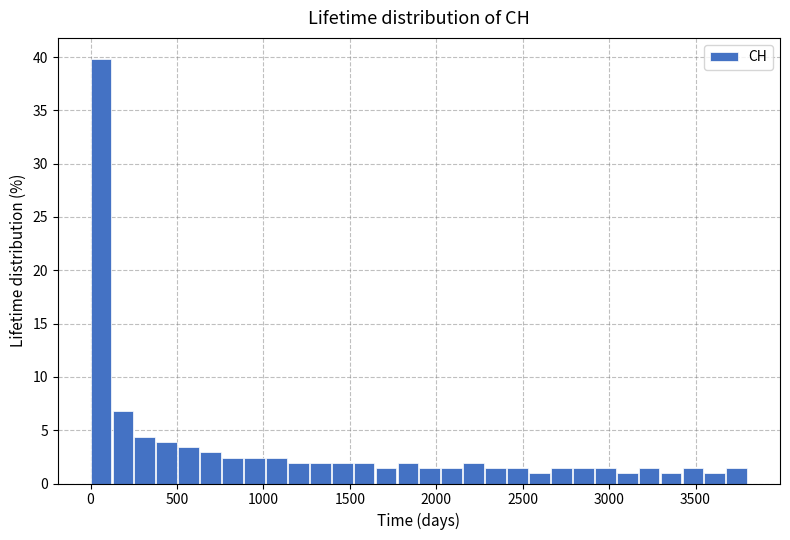

Around what value on the x-axis is the tallest bar? Give the approximate position of its centre, as read against the axis.

50